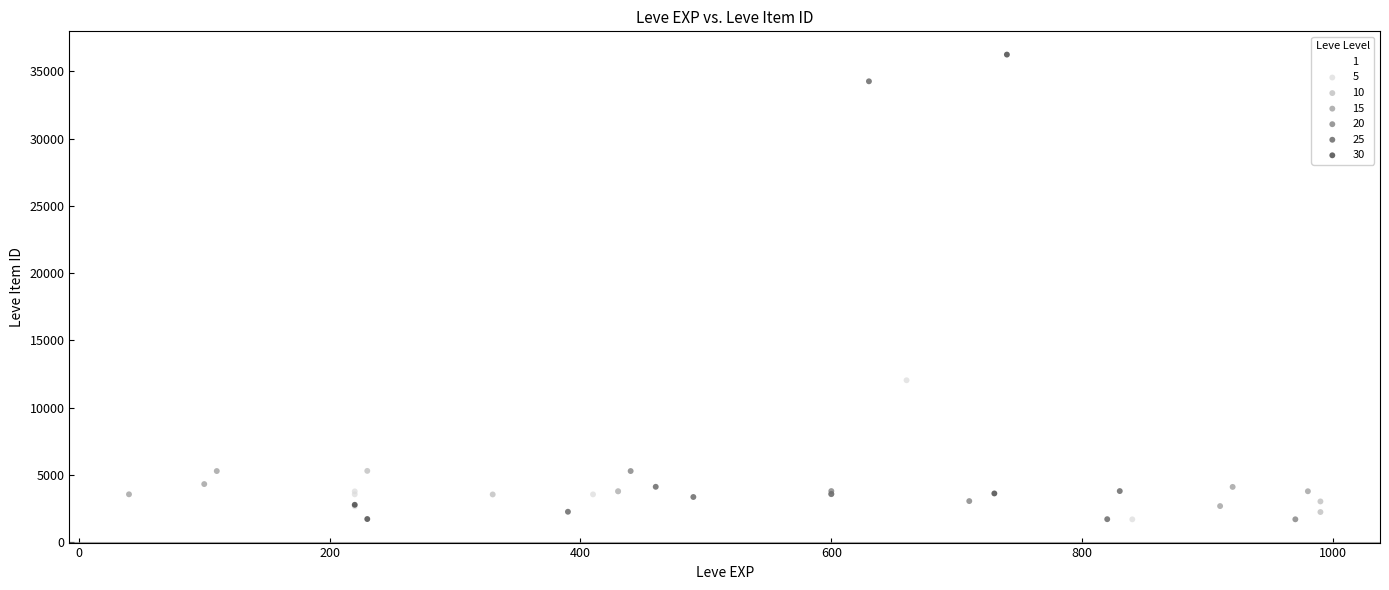

What are all the series names shown in the legend?

1, 5, 10, 15, 20, 25, 30